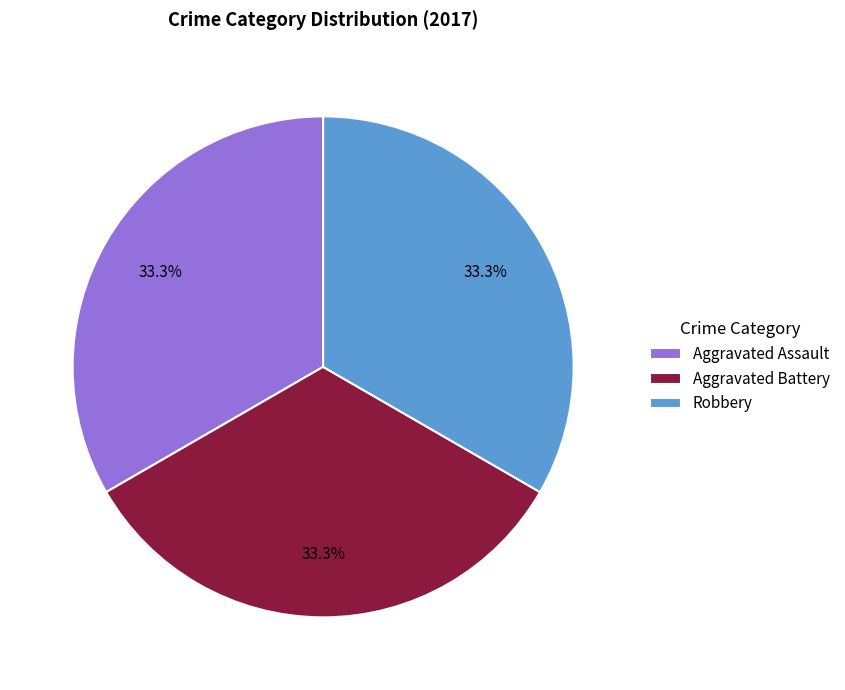

To the nearest percent, what is the combined percentage of Aggravated Battery and Aggravated Assault?

67%